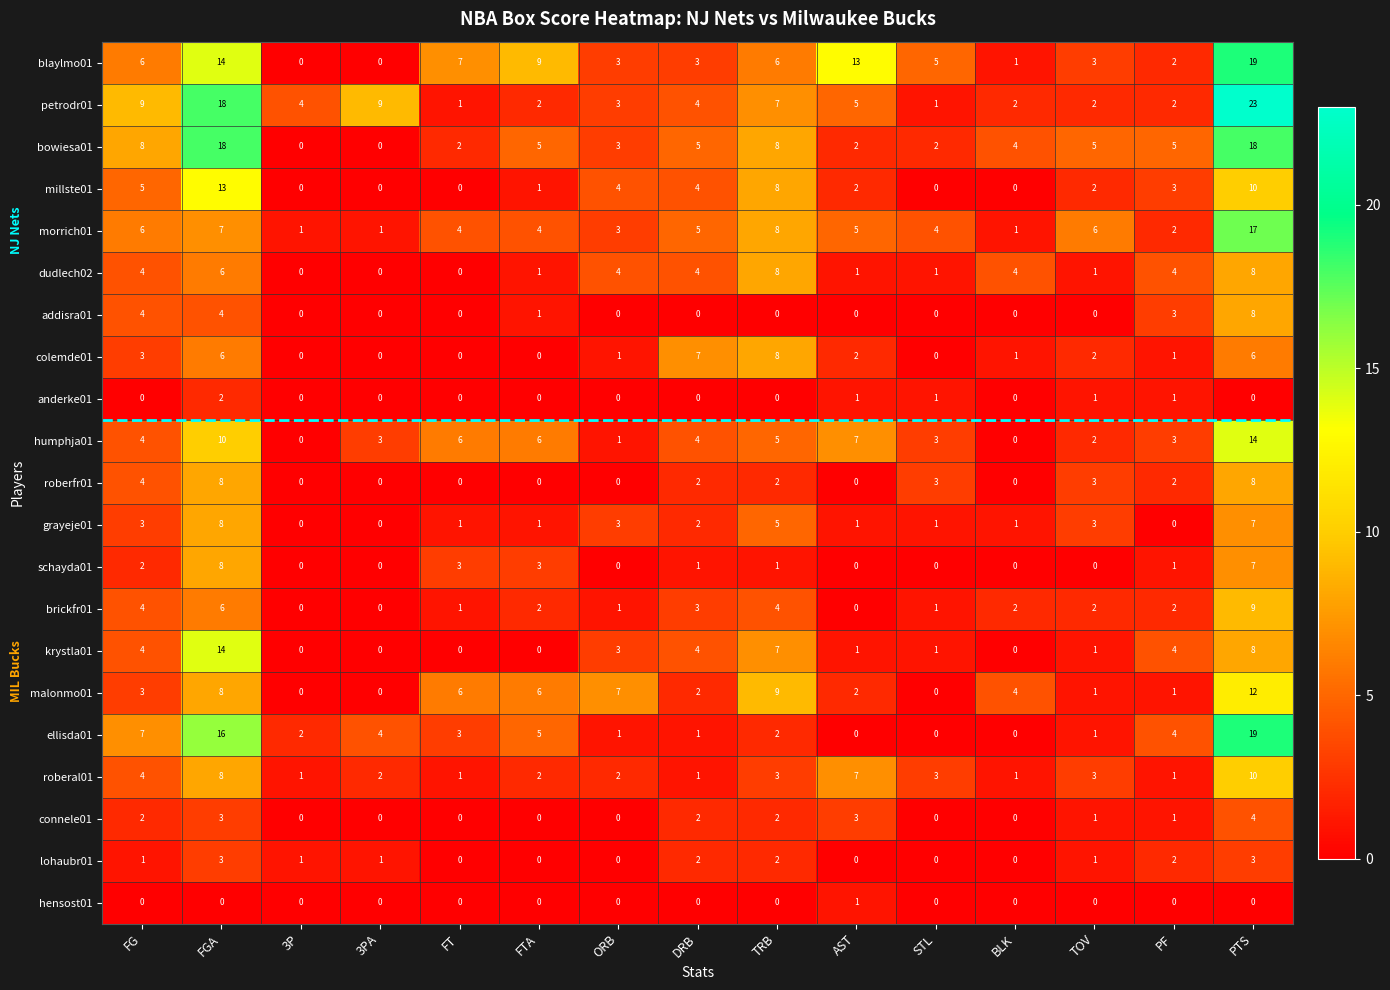

How many addisra01 values are between 0 and 3?

12